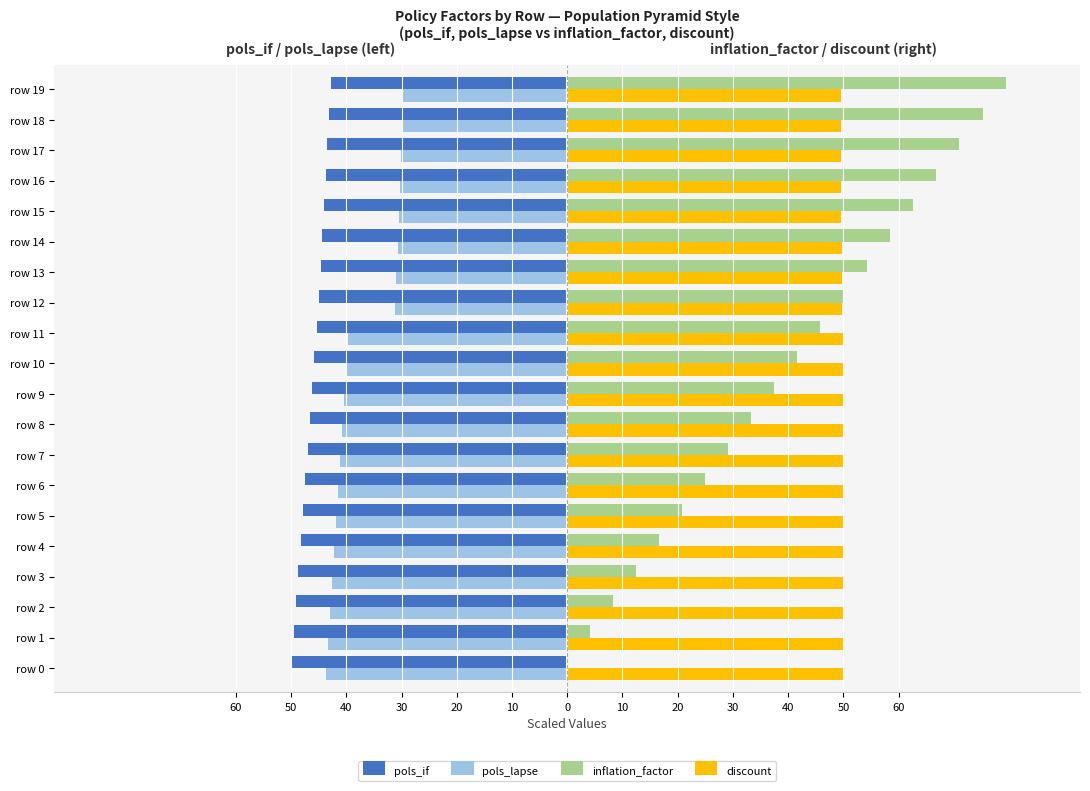

Reading right to left, list all the values displayed in this chart.

pols_if: -42.8	-43.1	-43.4	-43.7	-44.0	-44.3	-44.7	-45.0	-45.4	-45.8	-46.2	-46.6	-47.0	-47.4	-47.8	-48.3	-48.7	-49.1	-49.6	-50.0
pols_lapse: -29.6	-29.9	-30.1	-30.3	-30.5	-30.7	-30.9	-31.1	-39.7	-40.0	-40.4	-40.7	-41.1	-41.4	-41.8	-42.2	-42.6	-42.9	-43.3	-43.7
inflation_factor: 79.4	75.2	71.0	66.8	62.6	58.4	54.2	50.0	45.8	41.6	37.5	33.3	29.1	24.9	20.8	16.6	12.5	8.3	4.1	0.0
discount: 49.6	49.6	49.6	49.6	49.7	49.7	49.7	49.7	50.0	50.0	50.0	50.0	50.0	50.0	50.0	50.0	50.0	50.0	50.0	50.0